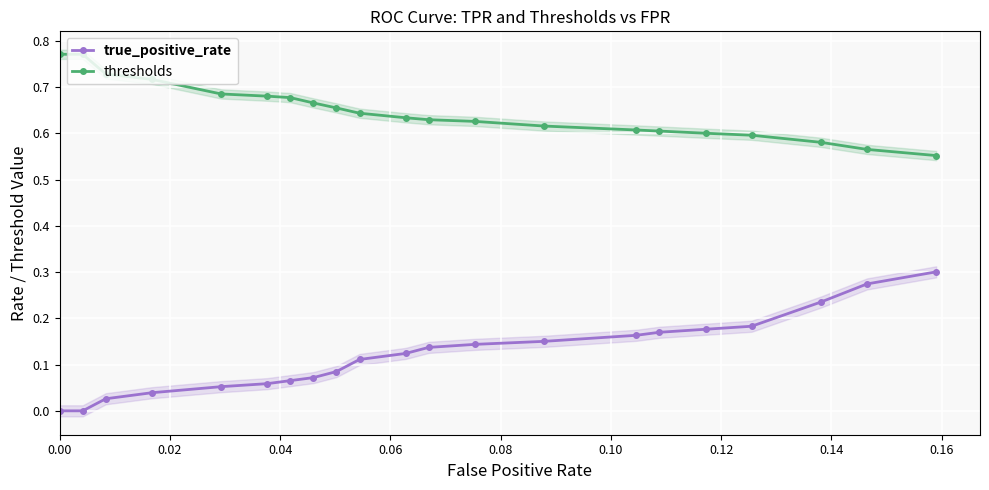

True or false: true_positive_rate and thresholds cross at least once.

False